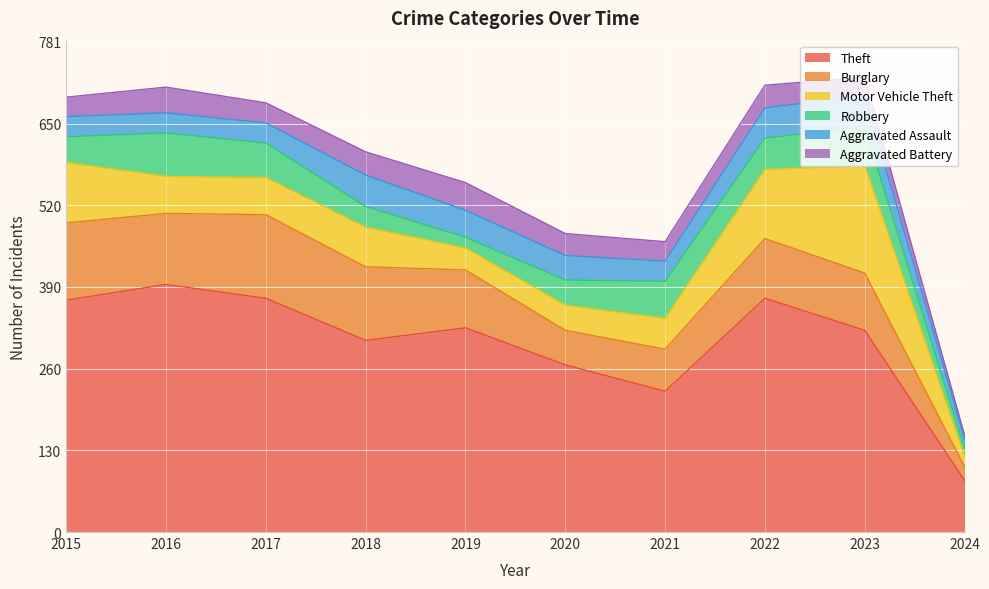

What is the sum of the Aggravated Assault values at 2017 and 2023?

82